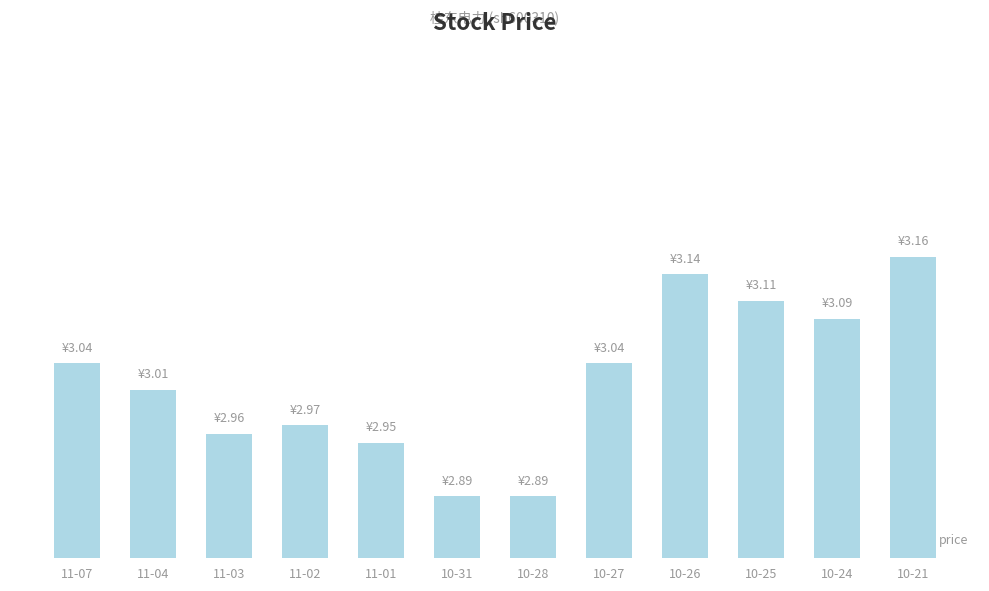

What is the maximum value shown in the chart?

3.2